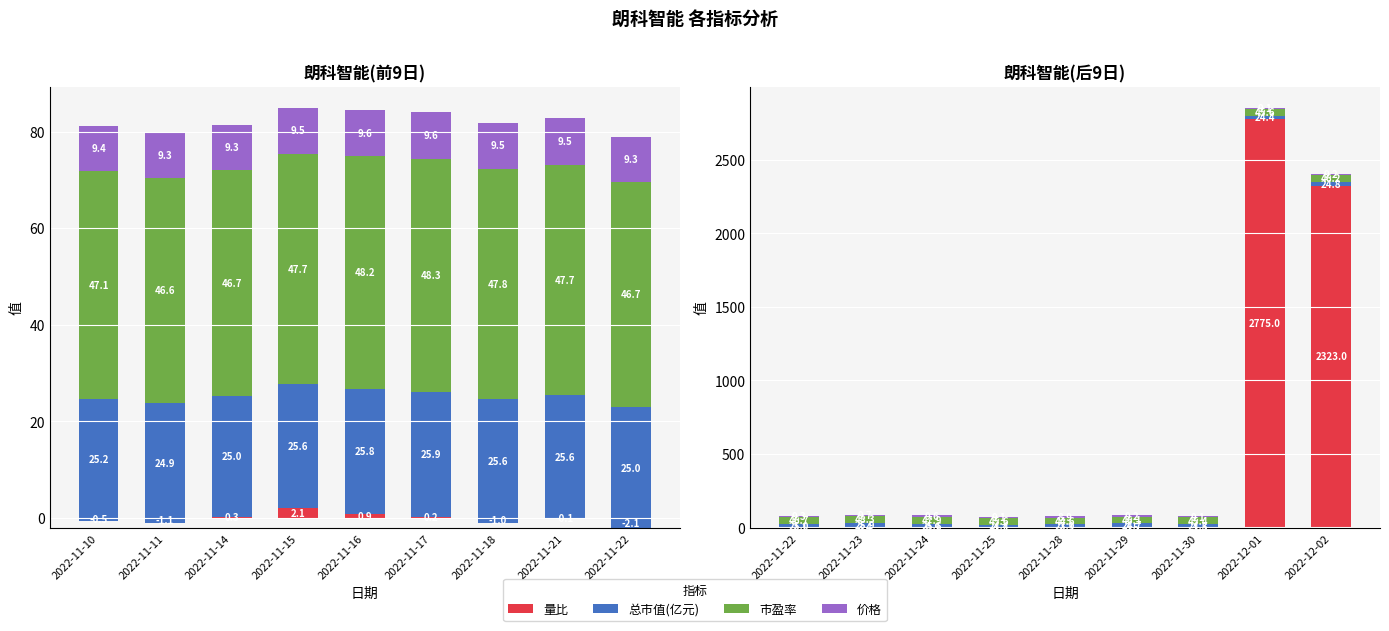

How many series are shown in this chart?

4